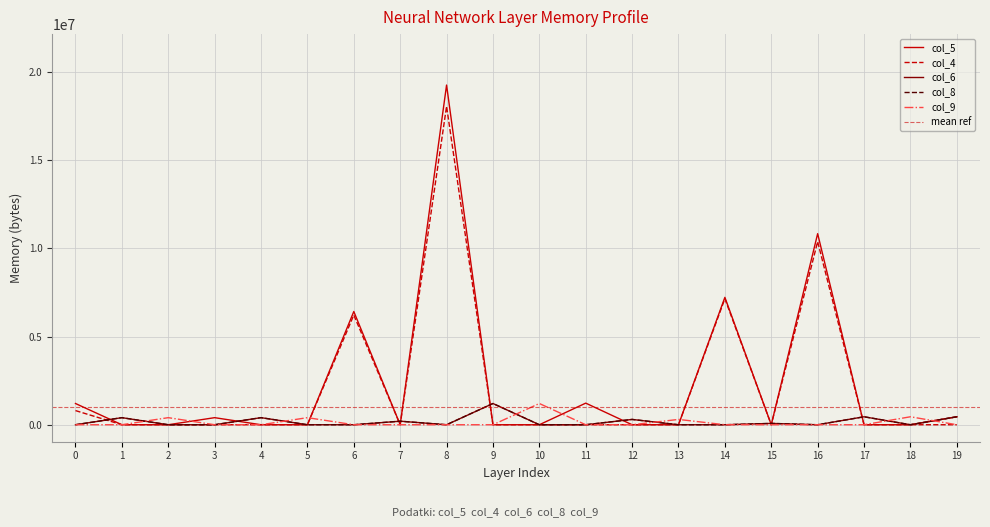

Which has a higher value, 8 or 5?

8